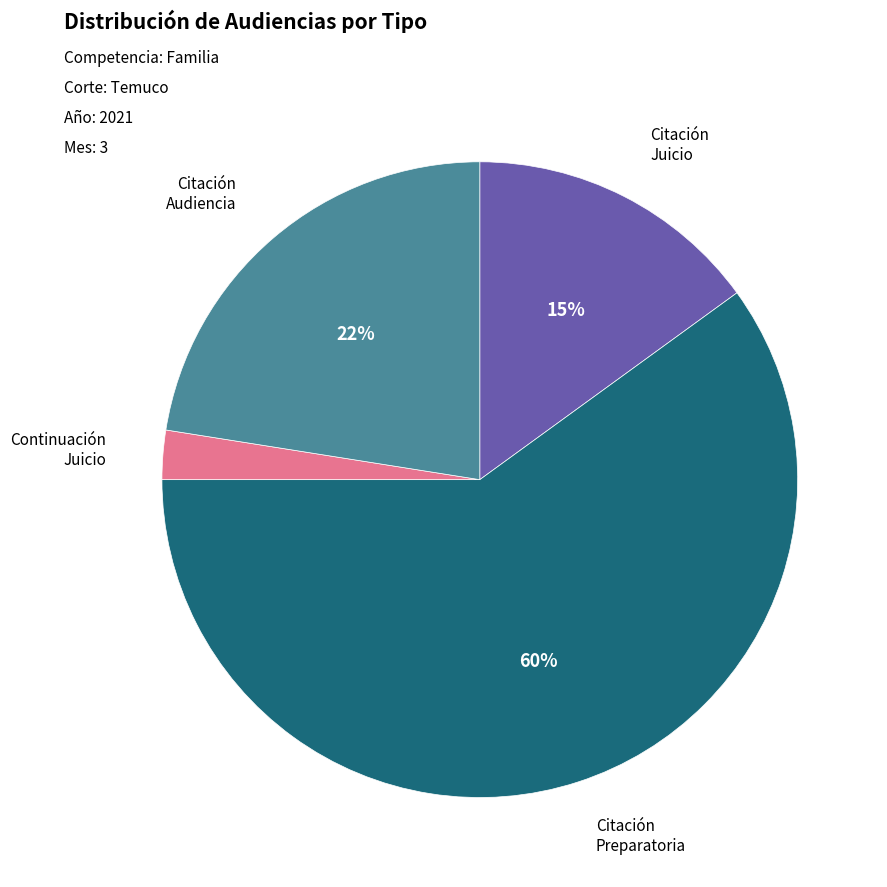

Is there a majority slice in this chart?

Yes